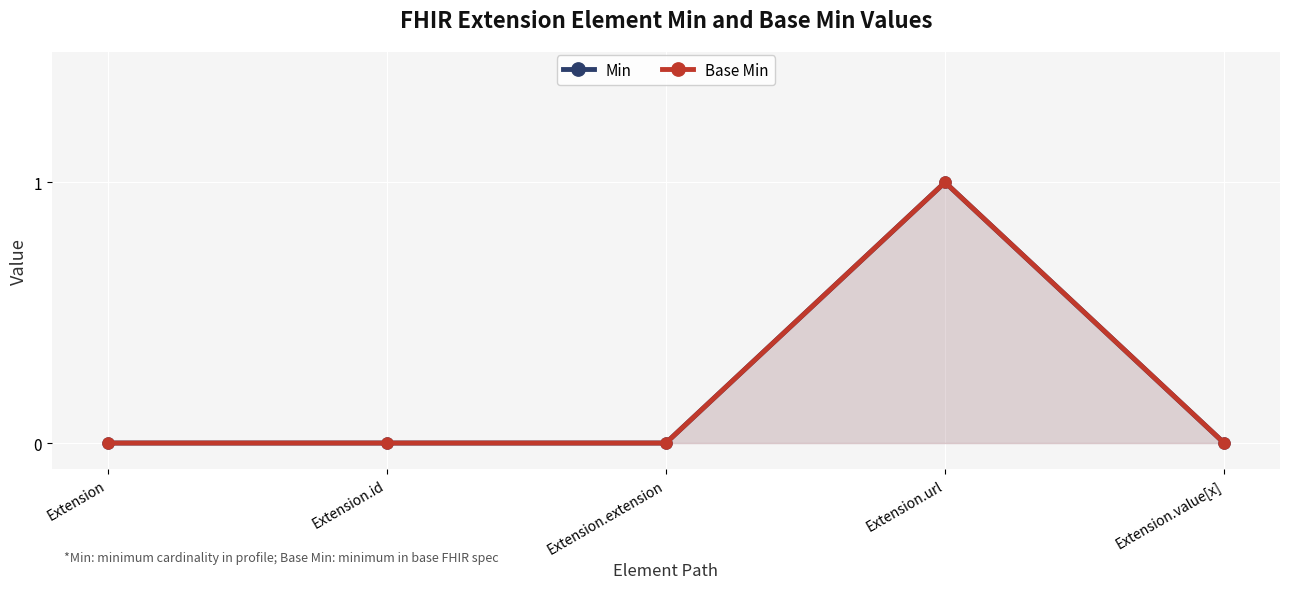

How many data points in Base Min are above 0?

1